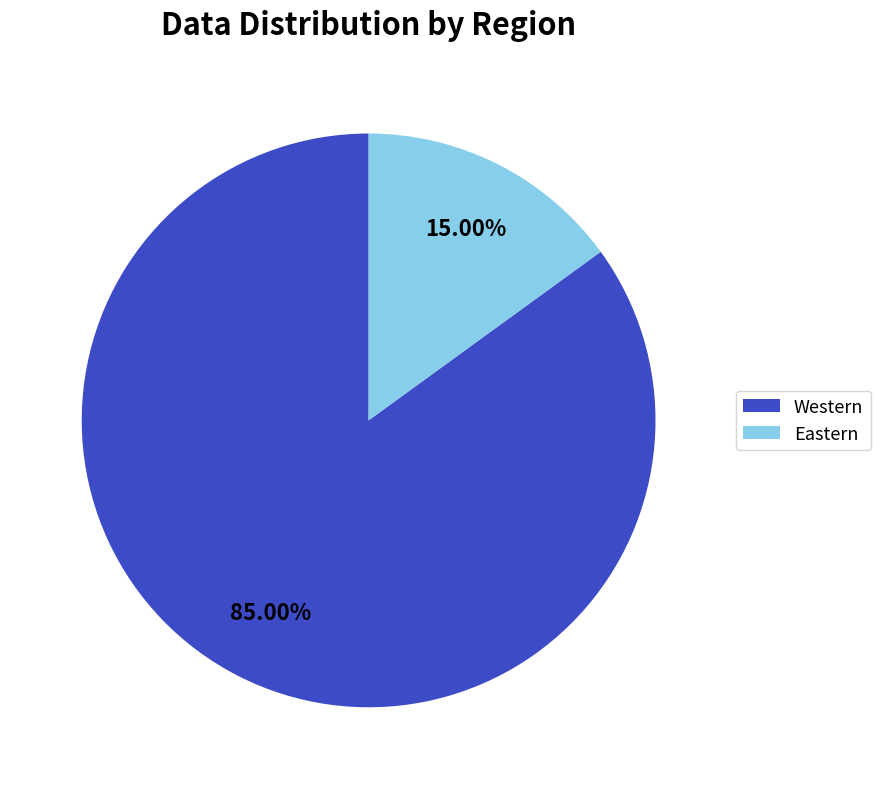

Combined, do Eastern and Western account for over 50%?

Yes